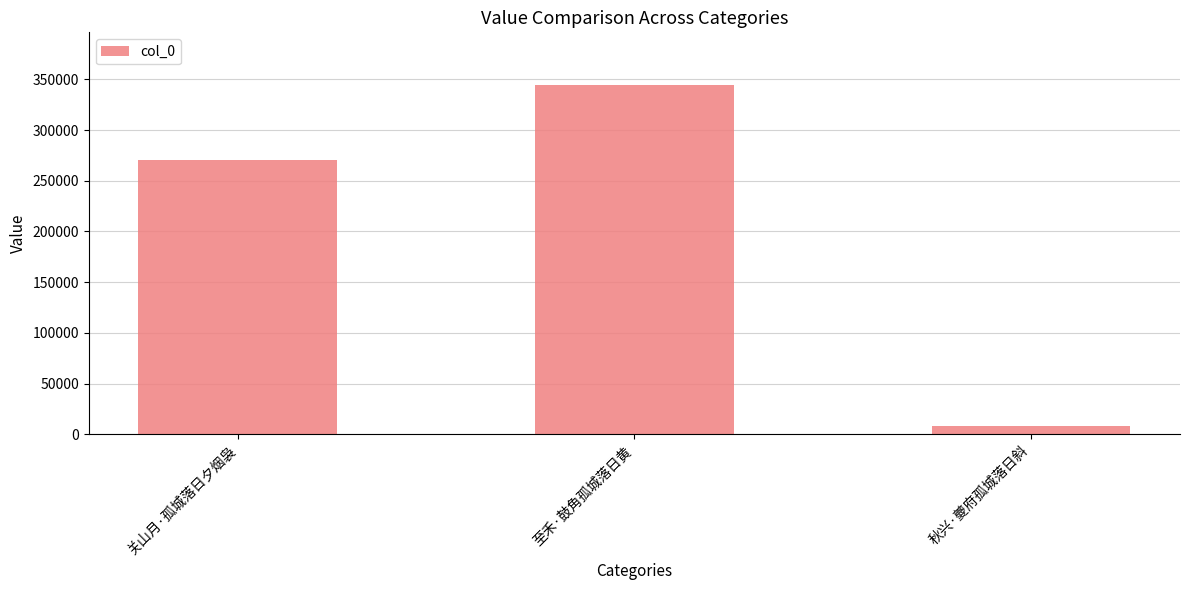

What is the smallest value displayed?

8579